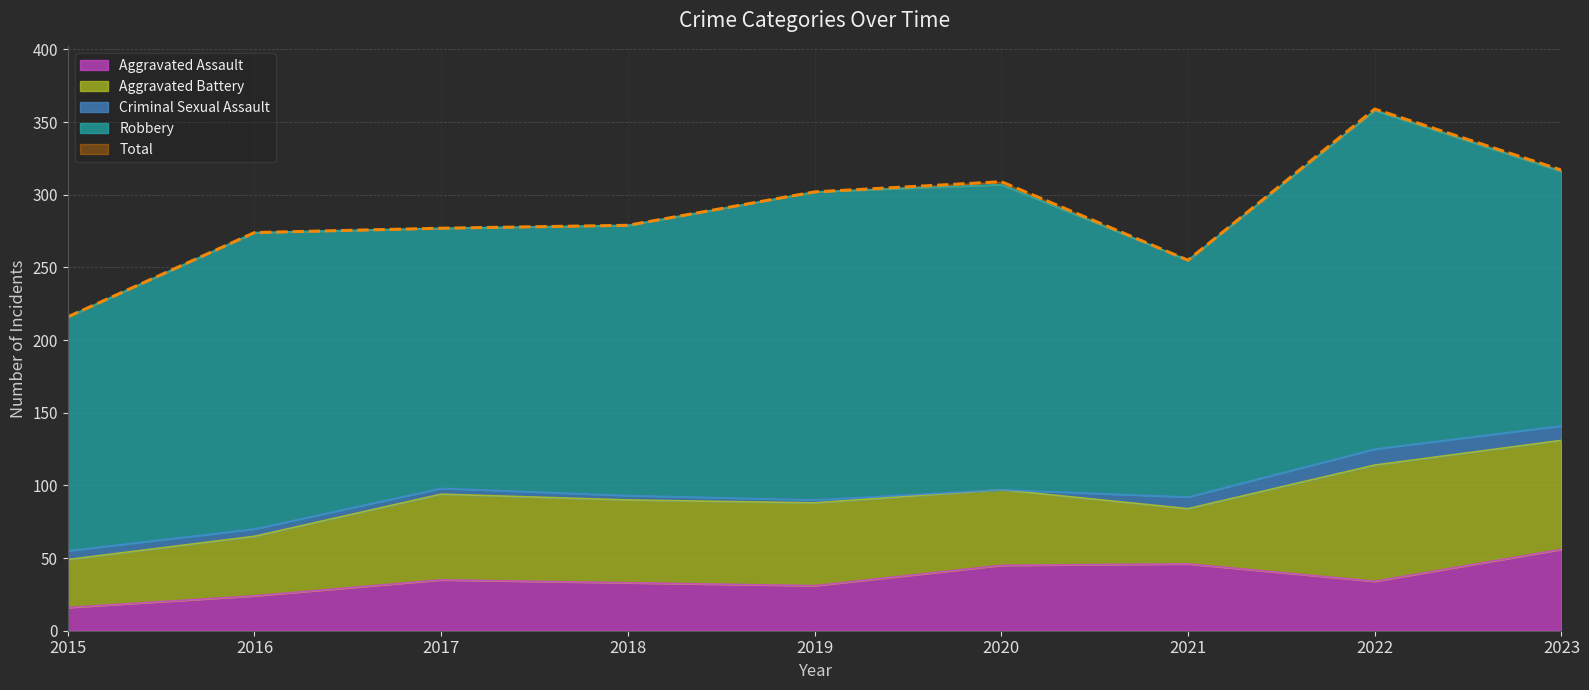

True or false: Aggravated Battery and Total cross at least once.

False